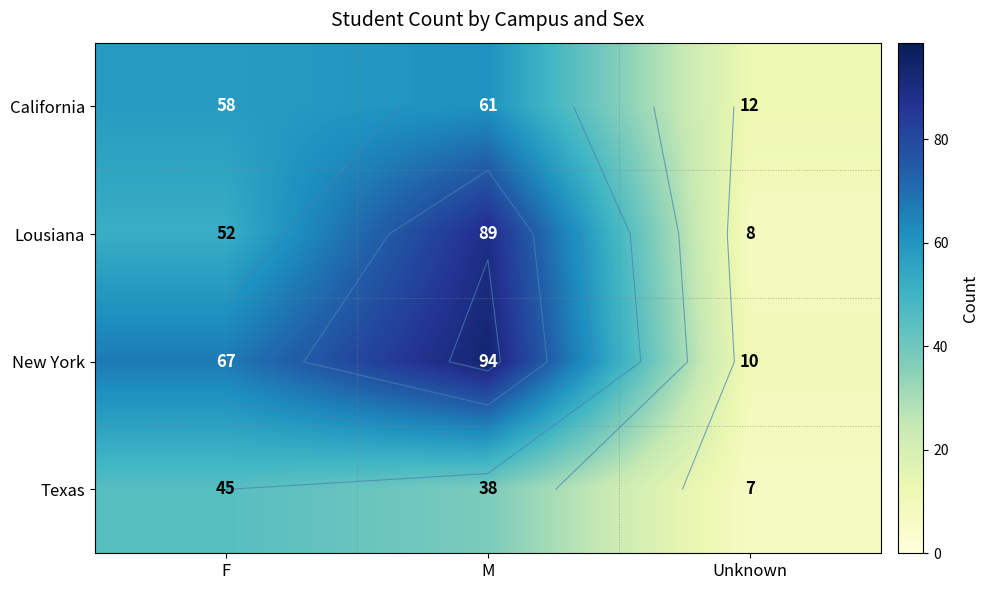

Is the value of New York at F greater than the value of Texas at M?

Yes